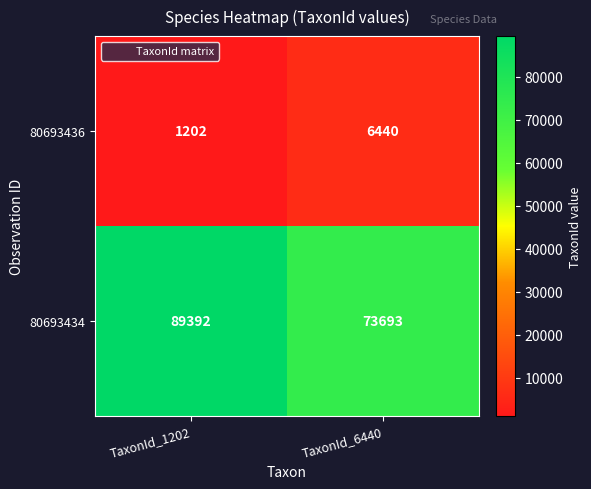

At how many categories does at least one series exceed 57808?

2